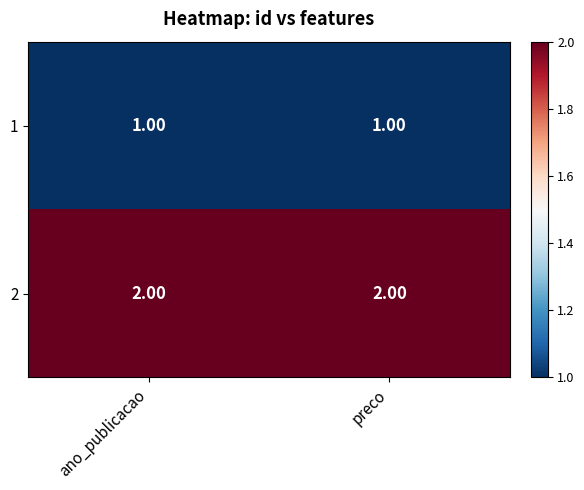

Rank the series at preco from highest to lowest value.

2, 1